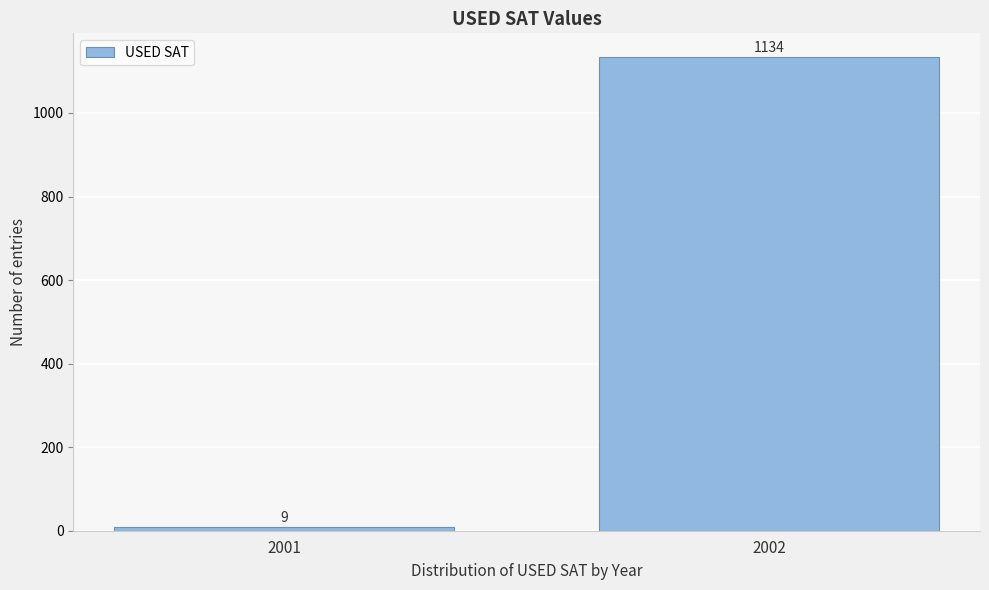

Reading right to left, what are all the values shown in this chart?

2002=1134	2001=9